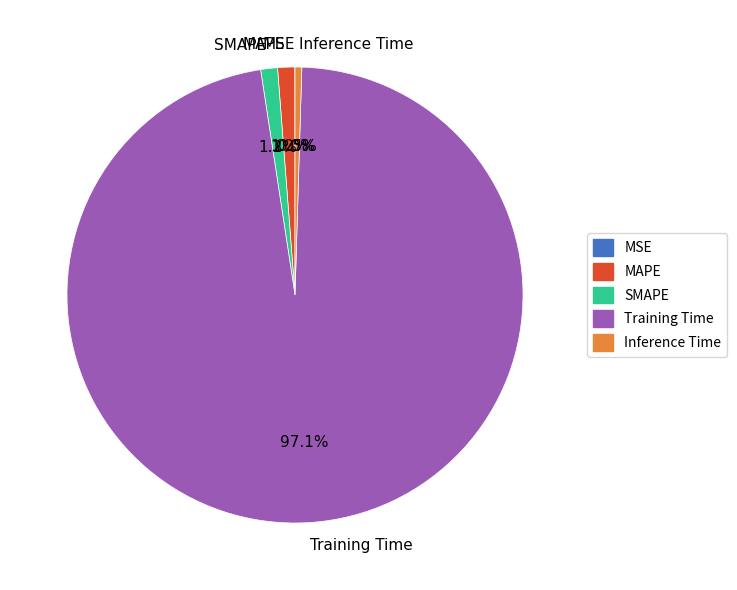

Which category has the biggest portion of the pie?

Training Time